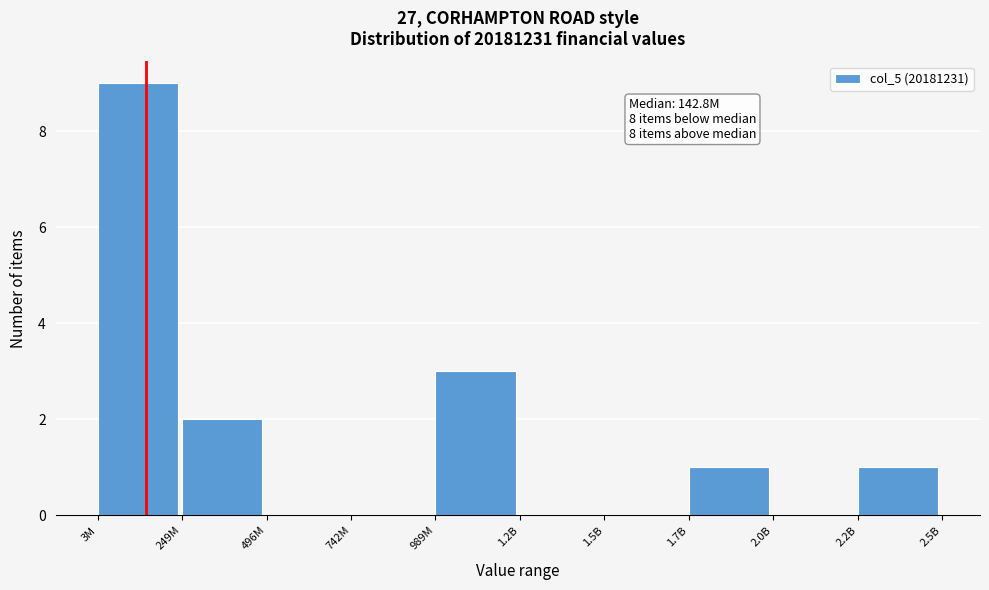

Reading left to right, what are all the values shown in this chart?

3M=9	249M=2	496M=0	742M=0	989M=3	1.2B=0	1.5B=0	1.7B=1	2.0B=0	2.2B=1